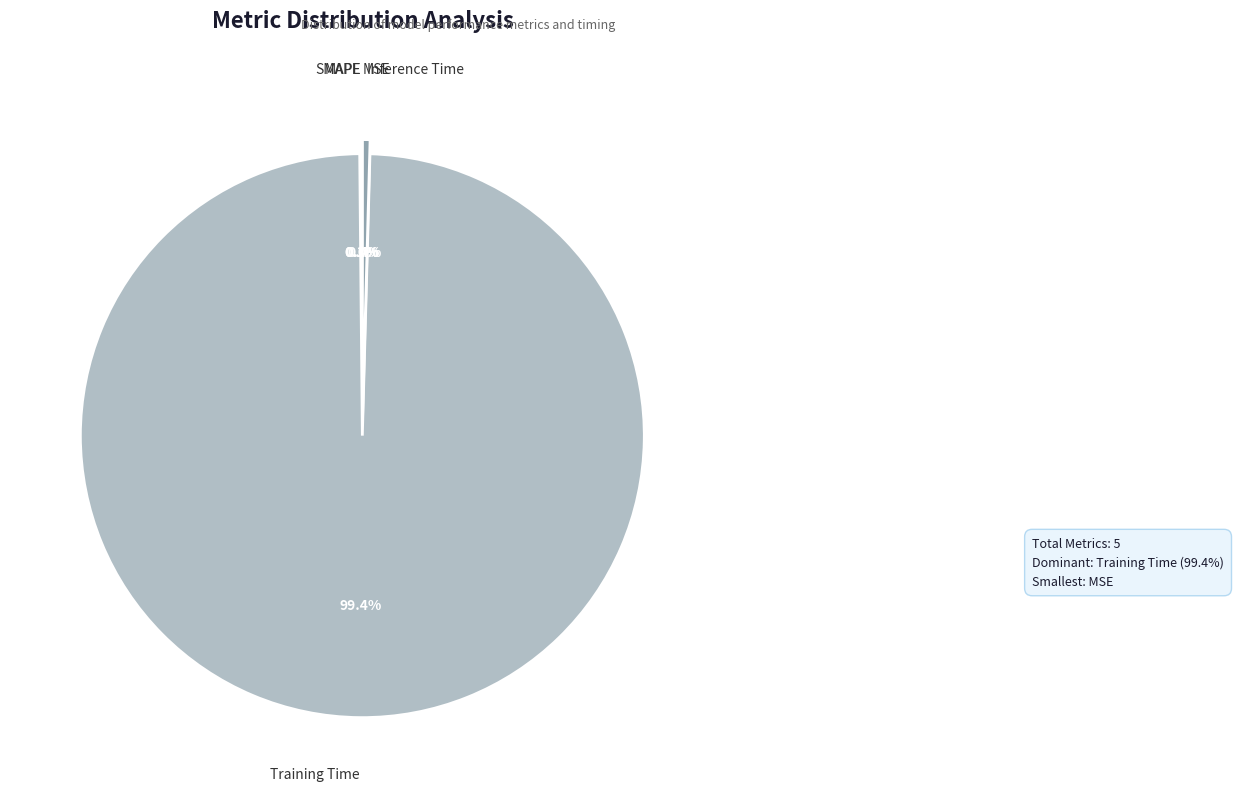

Is the sum of MAPE and Training Time greater than half?

Yes